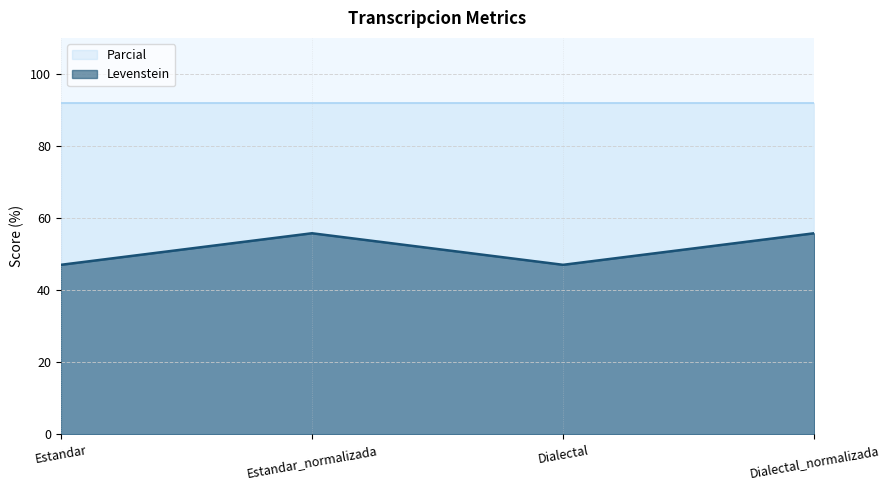

At which label is the value closest to 51?

Estandar